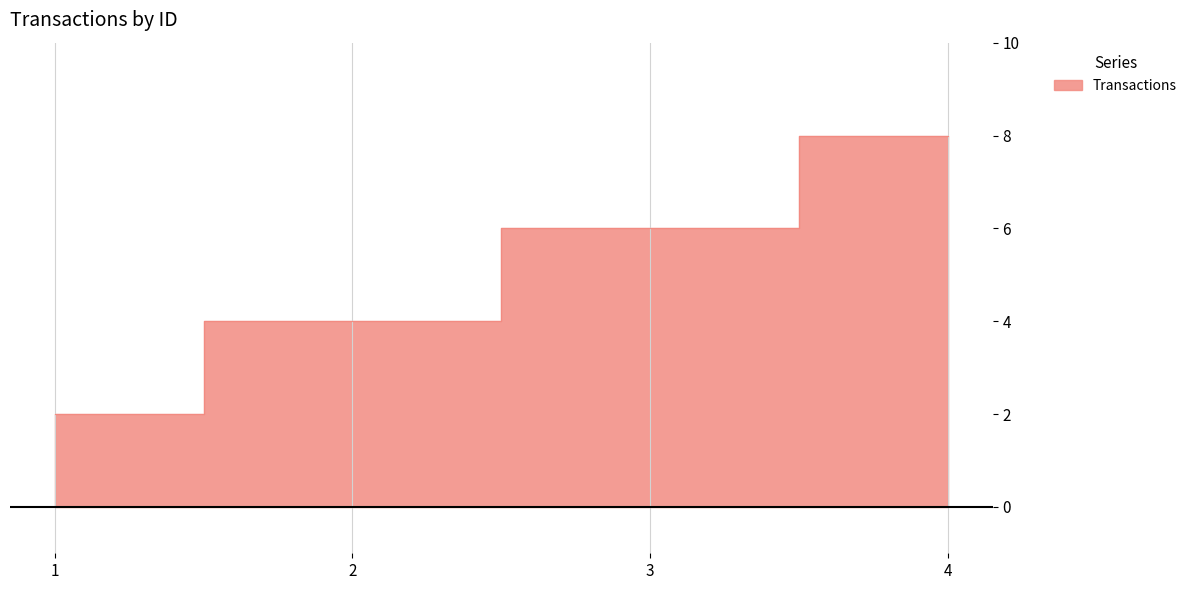

Which label corresponds to the largest value in the chart?

4